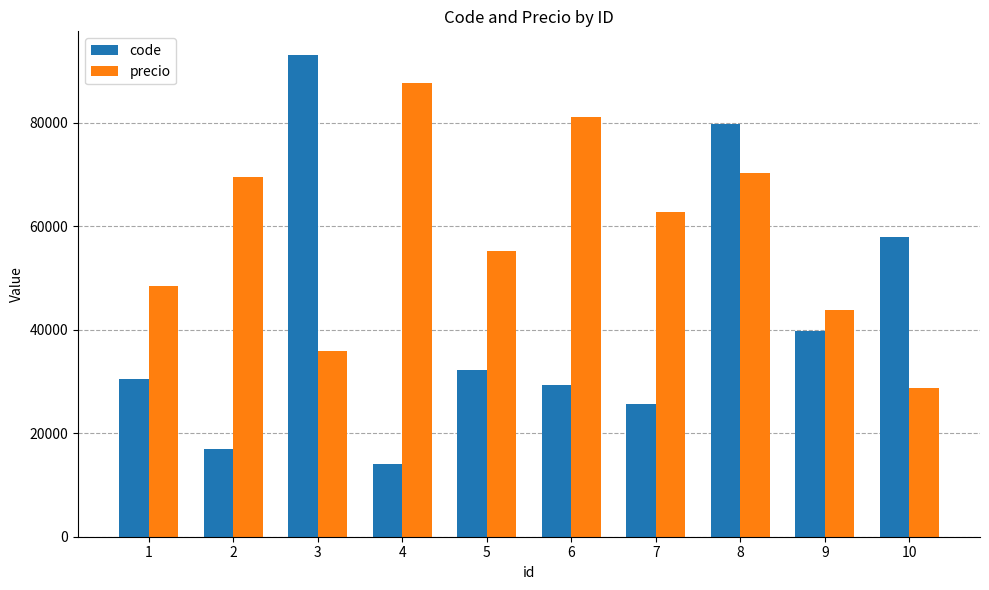

How many distinct data groups are displayed?

2